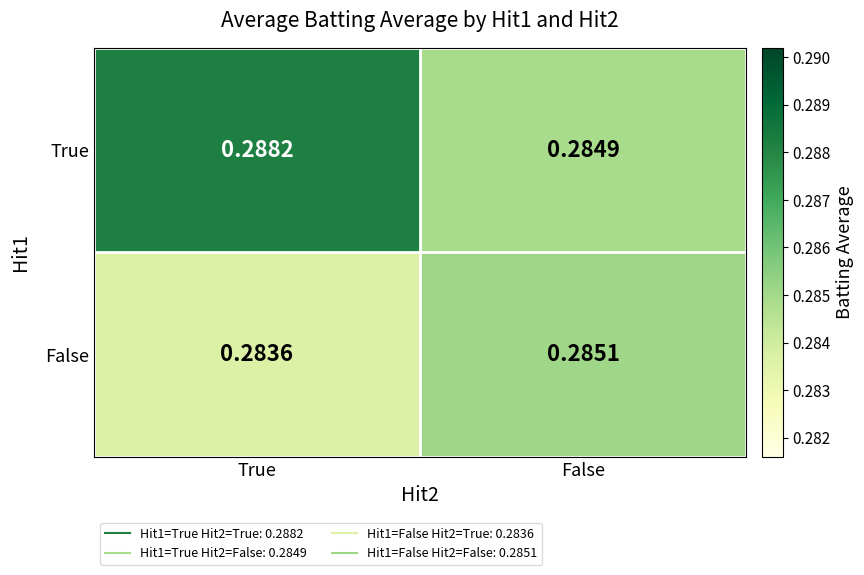

At which label is False closest to 0?

True